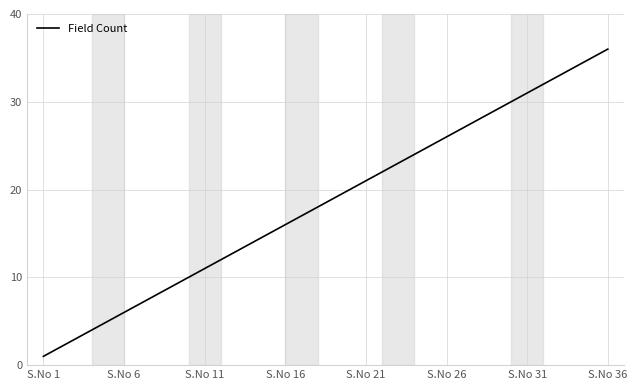

What is the difference between the maximum and minimum values?

35